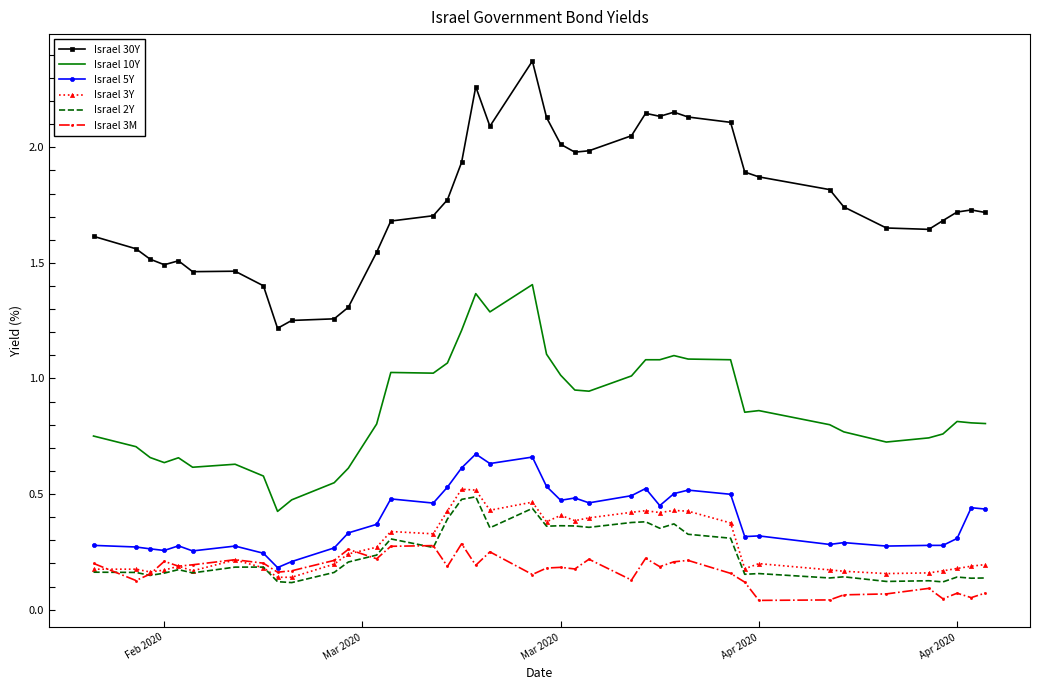

True or false: Israel 2Y and Israel 30Y intersect in this chart.

False